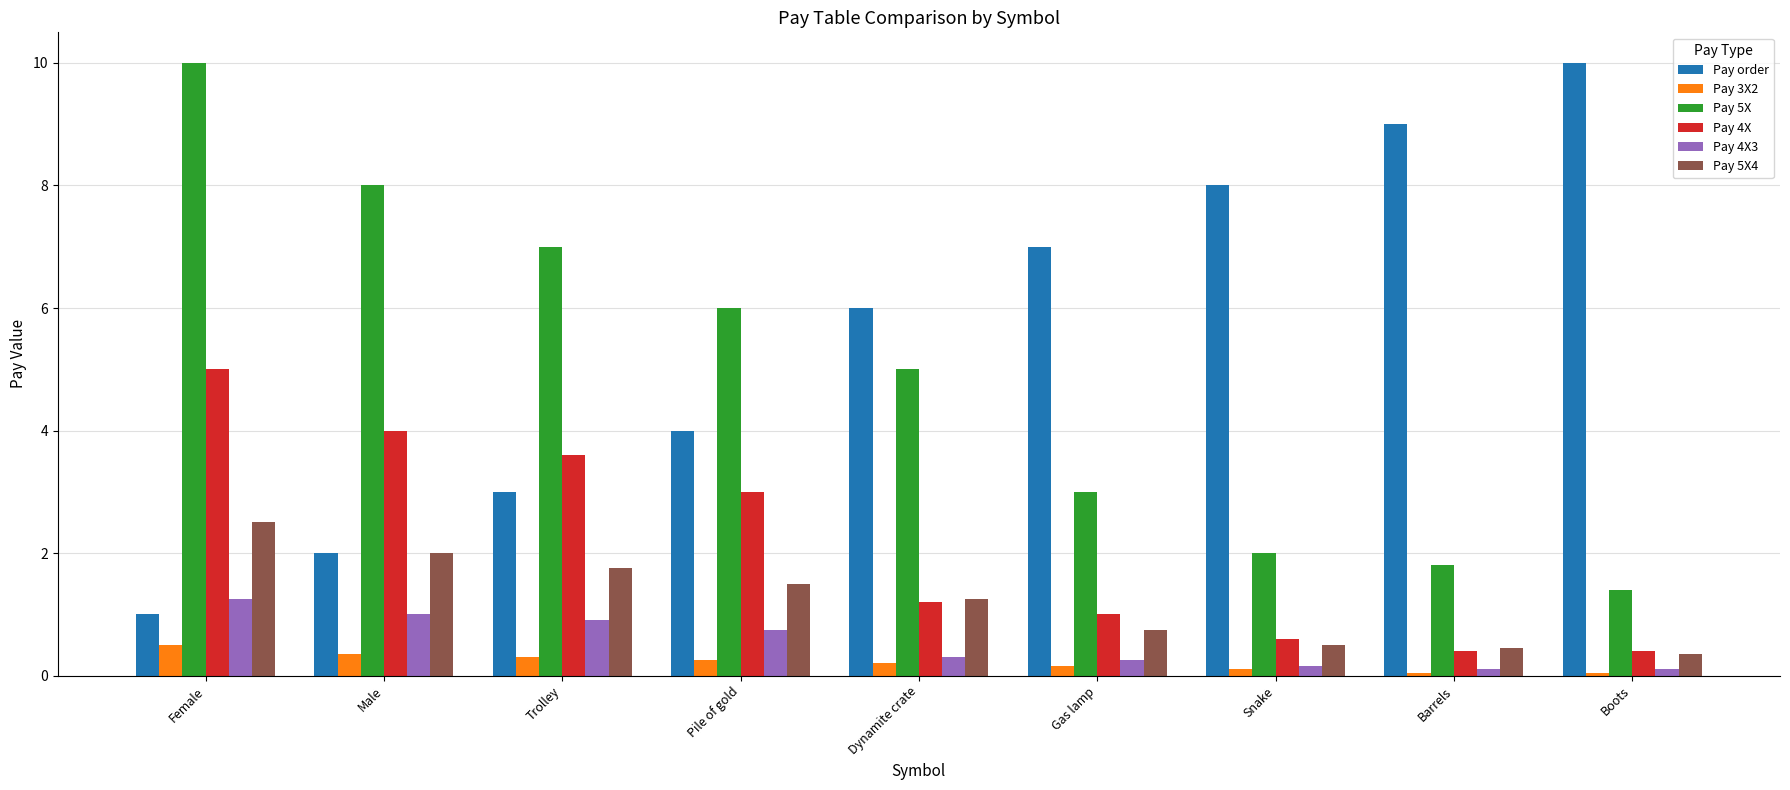

The value of Pay 4X at Pile of gold is 1.0. True or false?

False